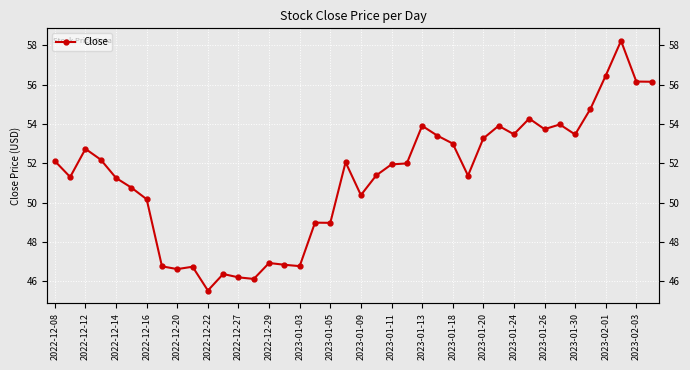

What is the ratio of the value at 2023-01-05 to the value at 2022-12-27?

1.1